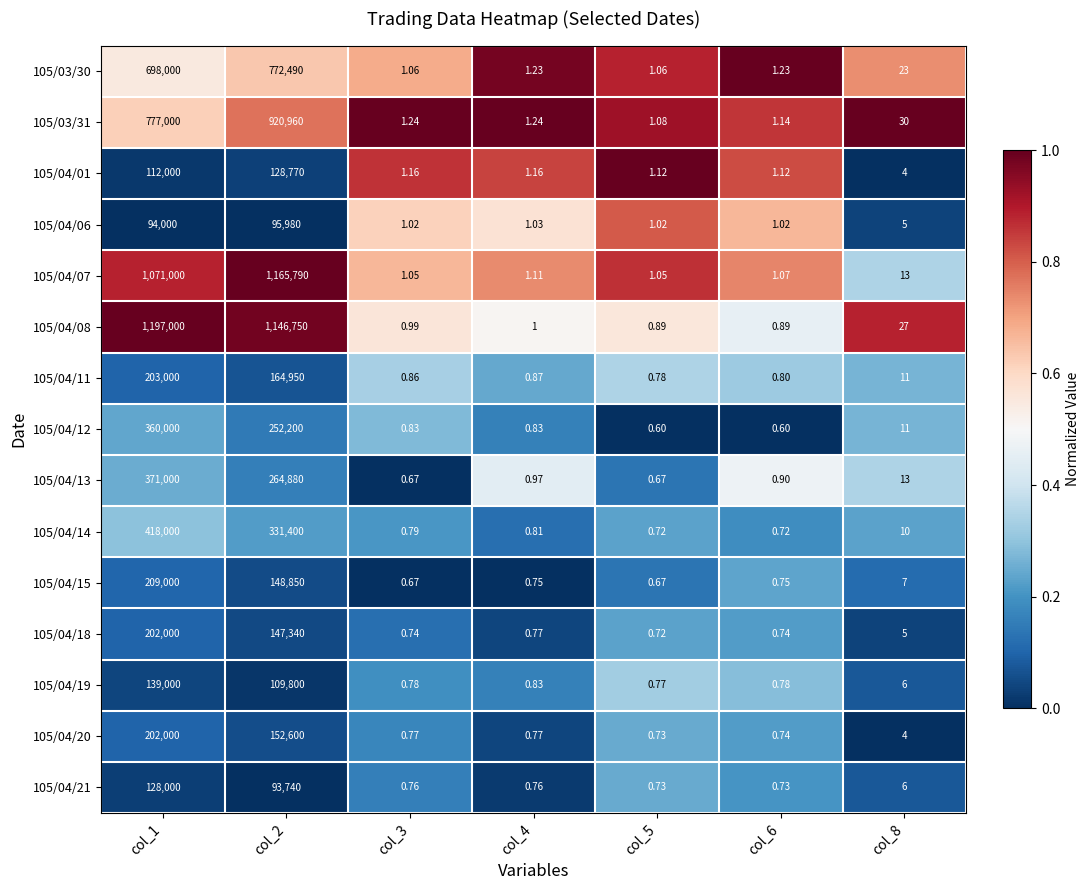

Is the value of 105/04/06 at col_6 greater than the value of 105/04/14 at col_1?

No